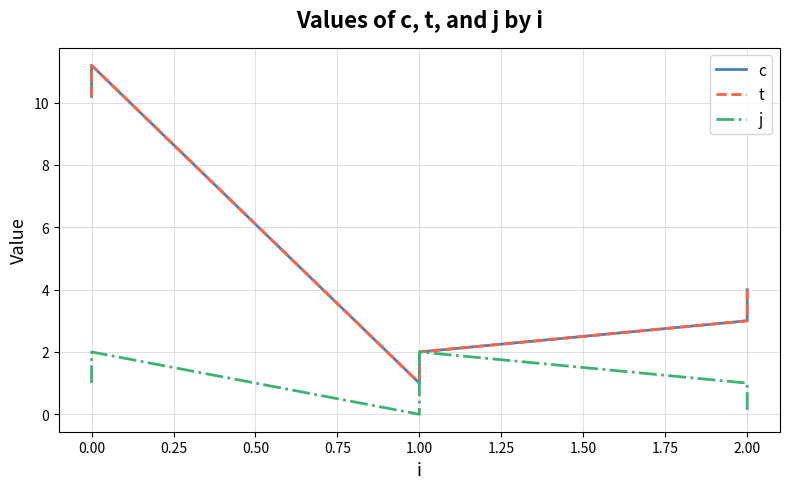

What is the value of the t point at the 2nd from the left?

11.2